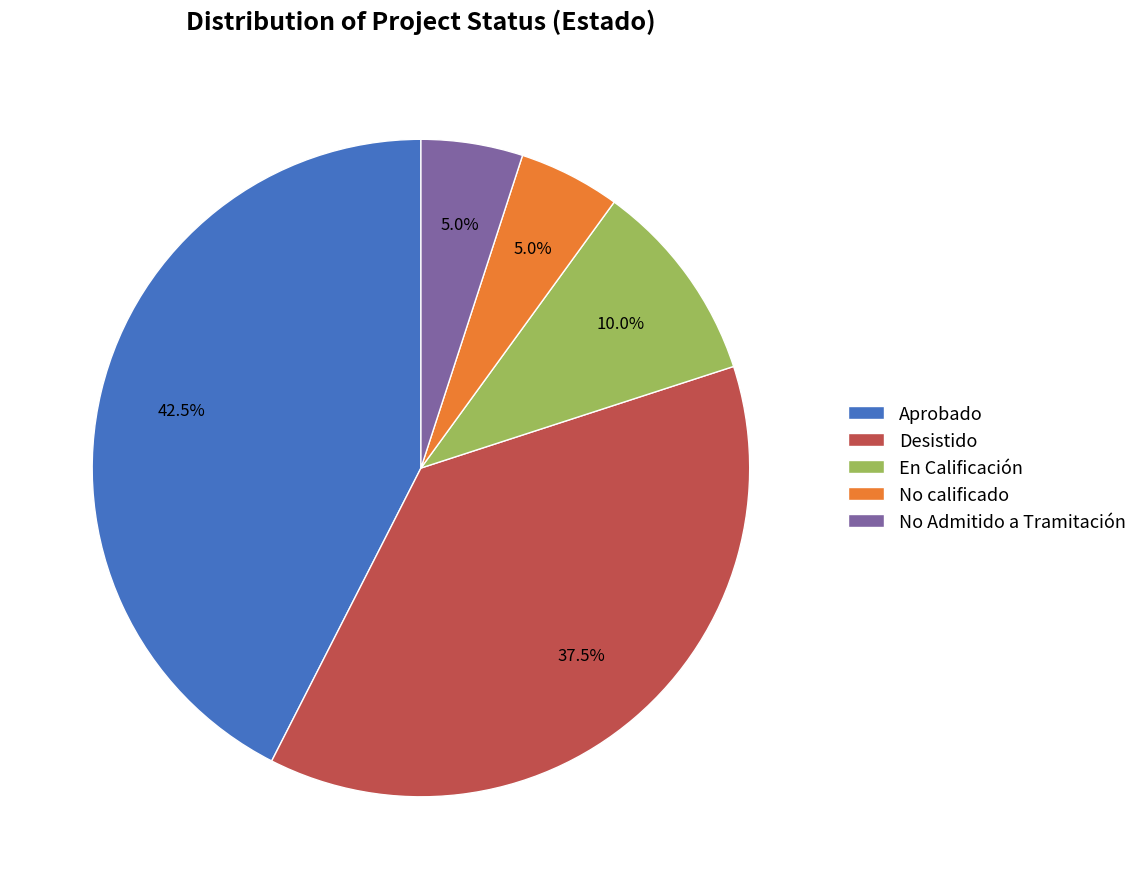

Which slice is the largest?

Aprobado